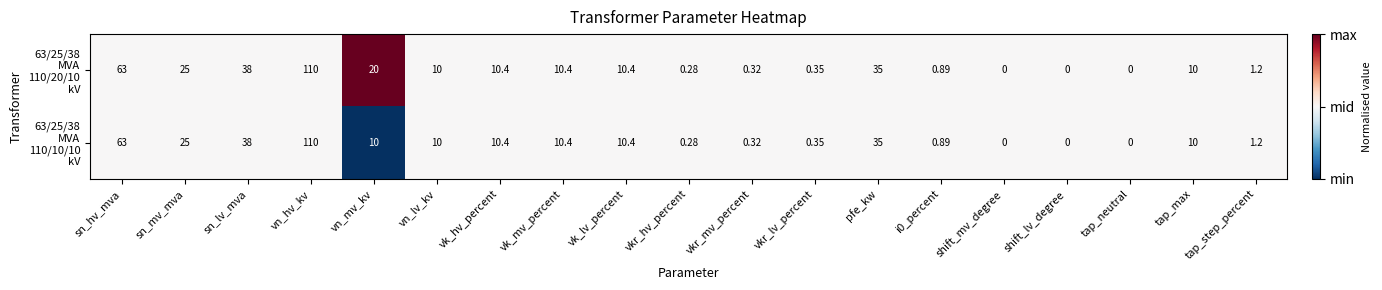

Which label corresponds to the largest value in the chart?

vn_hv_kv